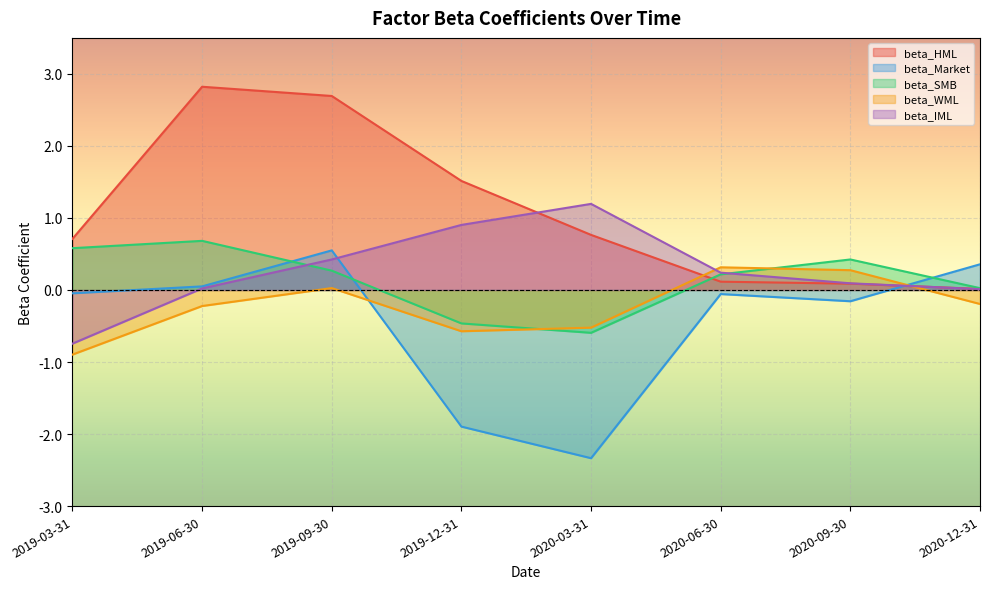

What are all the series names shown in the legend?

beta_HML, beta_Market, beta_SMB, beta_WML, beta_IML